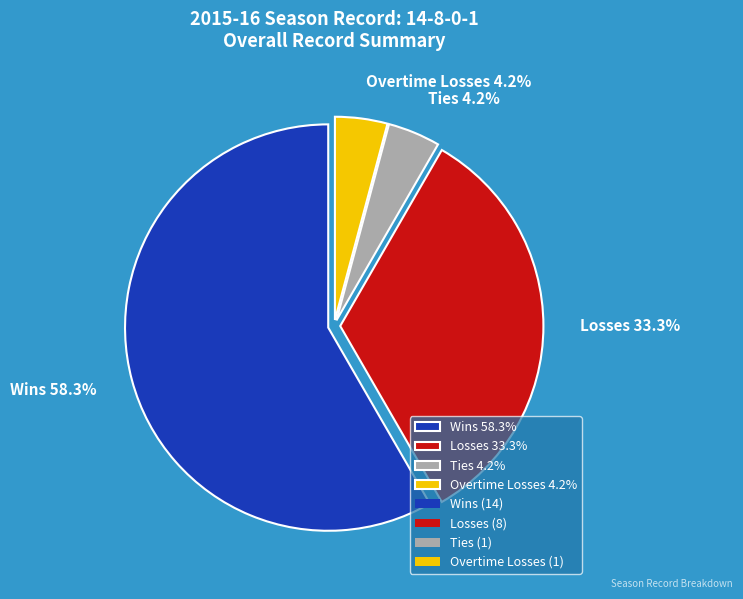

Is it true that Overtime Losses is 4% of the pie?

True